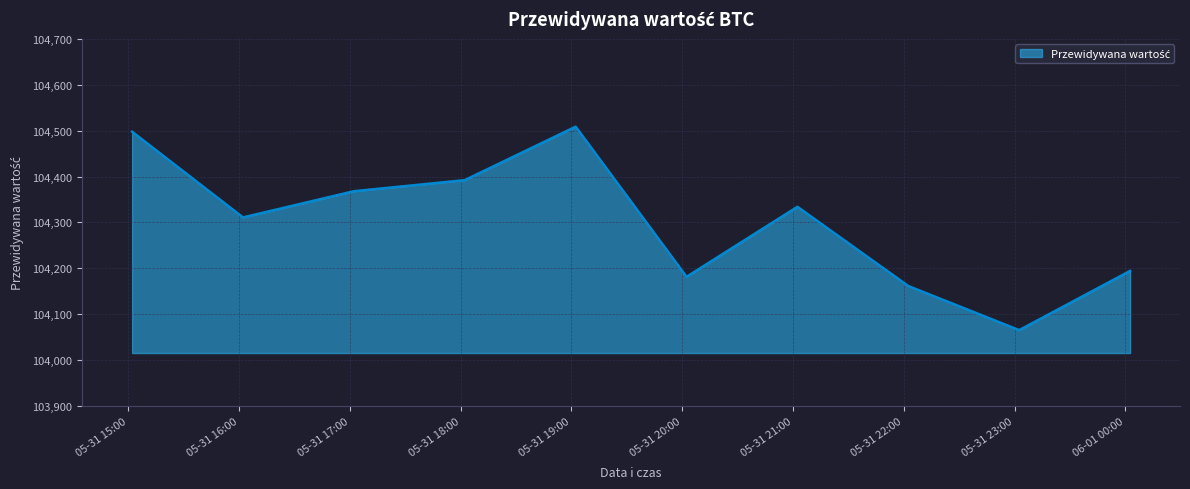

What is the greatest value displayed?

104508.6